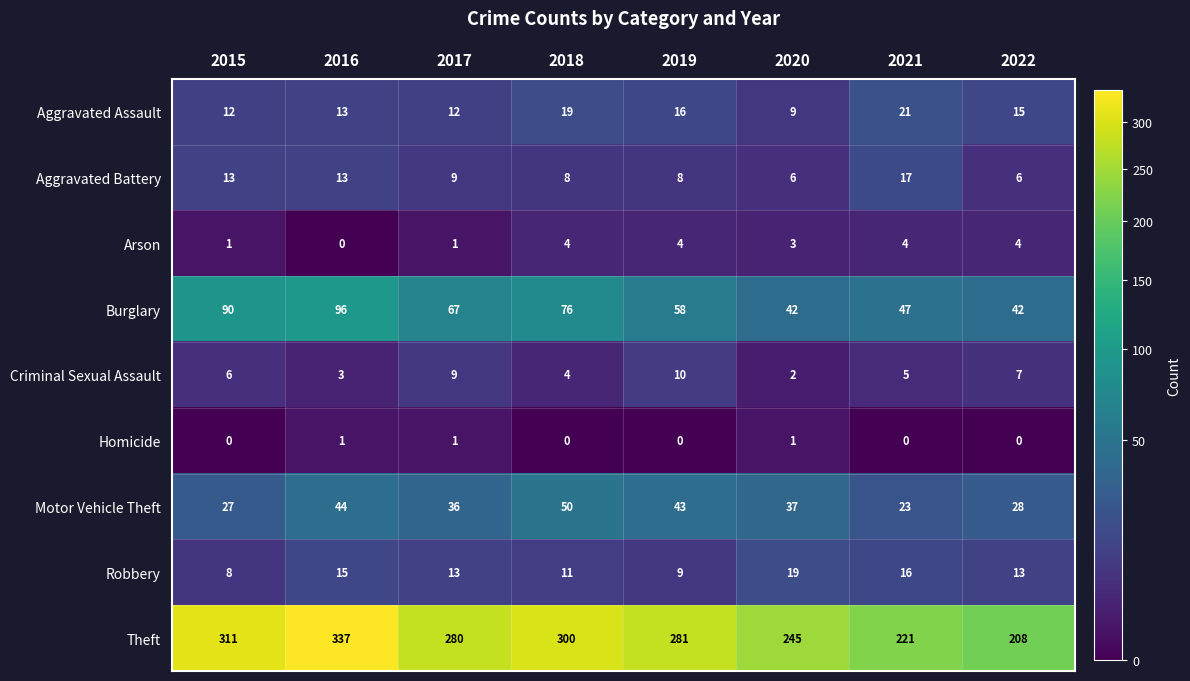

Which has a higher value, 2016 or 2022?

2022